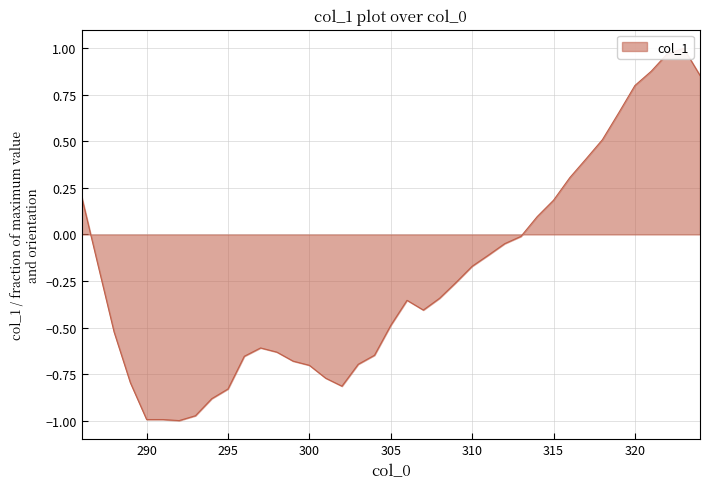

Reading left to right, list all the values displayed in this chart.

286=0.2	287=-0.2	288=-0.5	289=-0.8	290=-1.0	291=-1.0	292=-1.0	293=-1.0	294=-0.9	295=-0.8	296=-0.7	297=-0.6	298=-0.6	299=-0.7	300=-0.7	301=-0.8	302=-0.8	303=-0.7	304=-0.6	305=-0.5	306=-0.4	307=-0.4	308=-0.3	309=-0.3	310=-0.2	311=-0.1	312=-0.0	313=-0.0	314=0.1	315=0.2	316=0.3	317=0.4	318=0.5	319=0.7	320=0.8	321=0.9	322=1.0	323=1.0	324=0.9